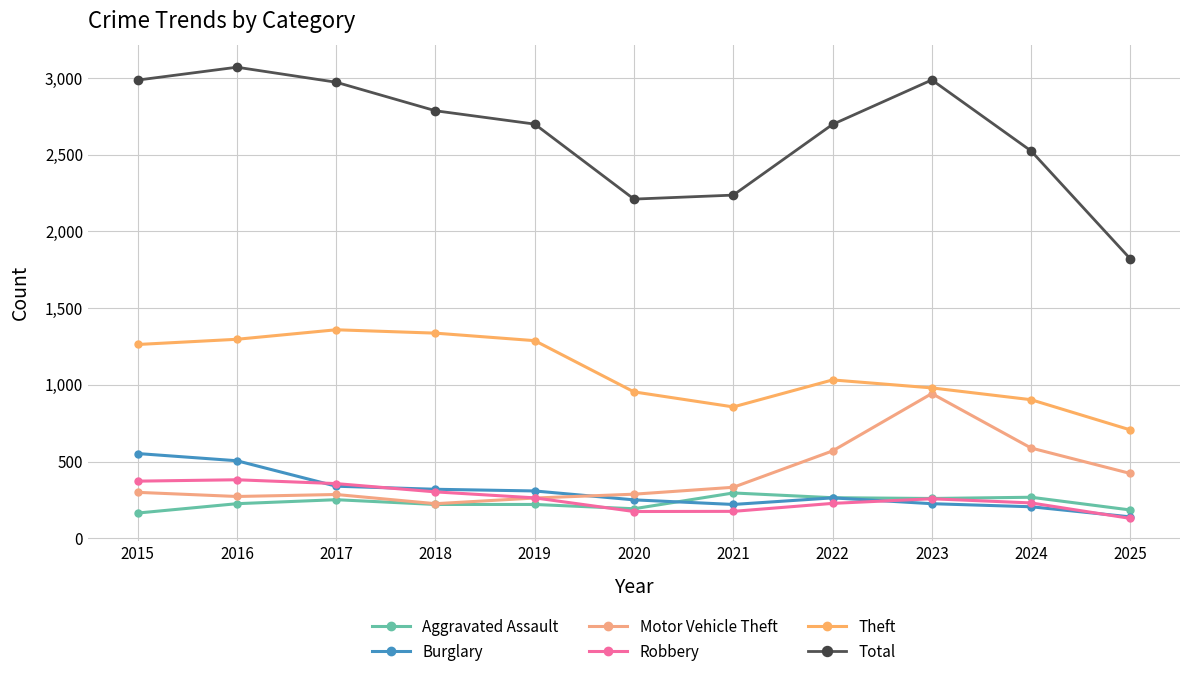

What is the average value of the Total series?

2636